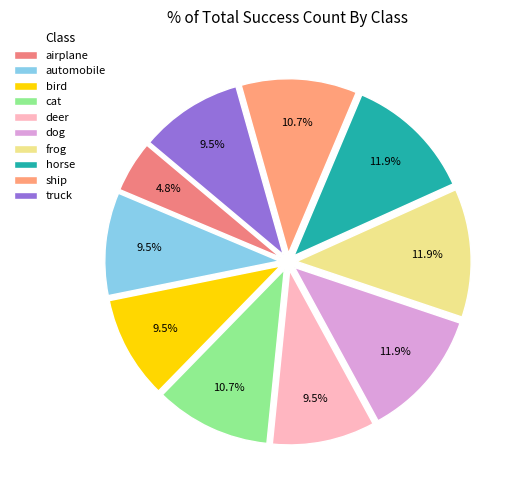

Which has a higher value, bird or deer?

bird